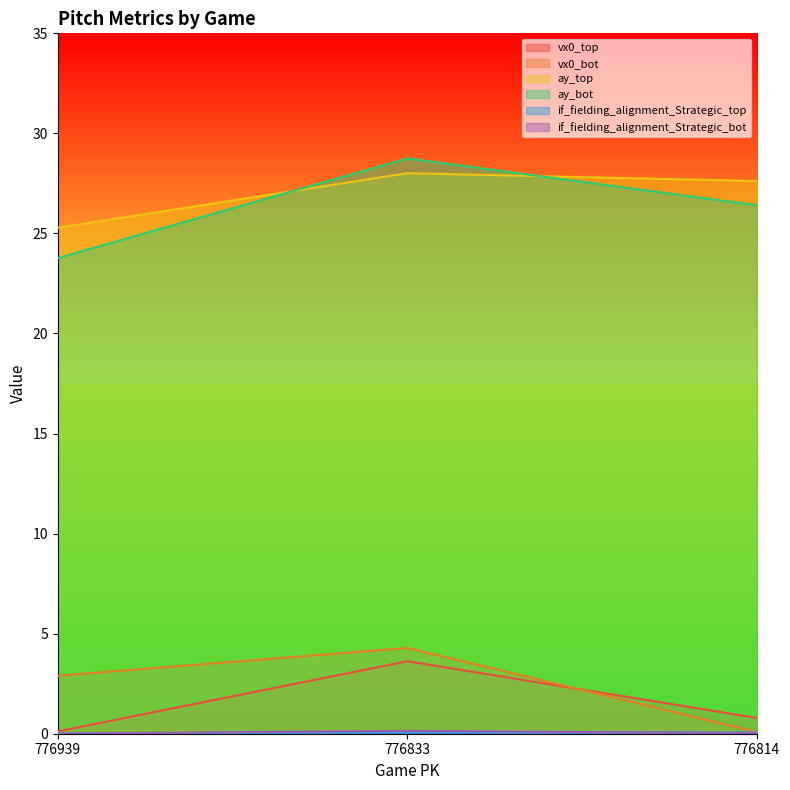

Reading left to right, extract all data points from this chart.

vx0_top: 776939=0.1	776833=3.6	776814=0.8
vx0_bot: 776939=2.9	776833=4.3	776814=0.1
ay_top: 776939=25.3	776833=28.0	776814=27.6
ay_bot: 776939=23.8	776833=28.7	776814=26.4
if_fielding_alignment_Strategic_top: 776939=0.0	776833=0.0	776814=0.1
if_fielding_alignment_Strategic_bot: 776939=0.0	776833=0.1	776814=0.0